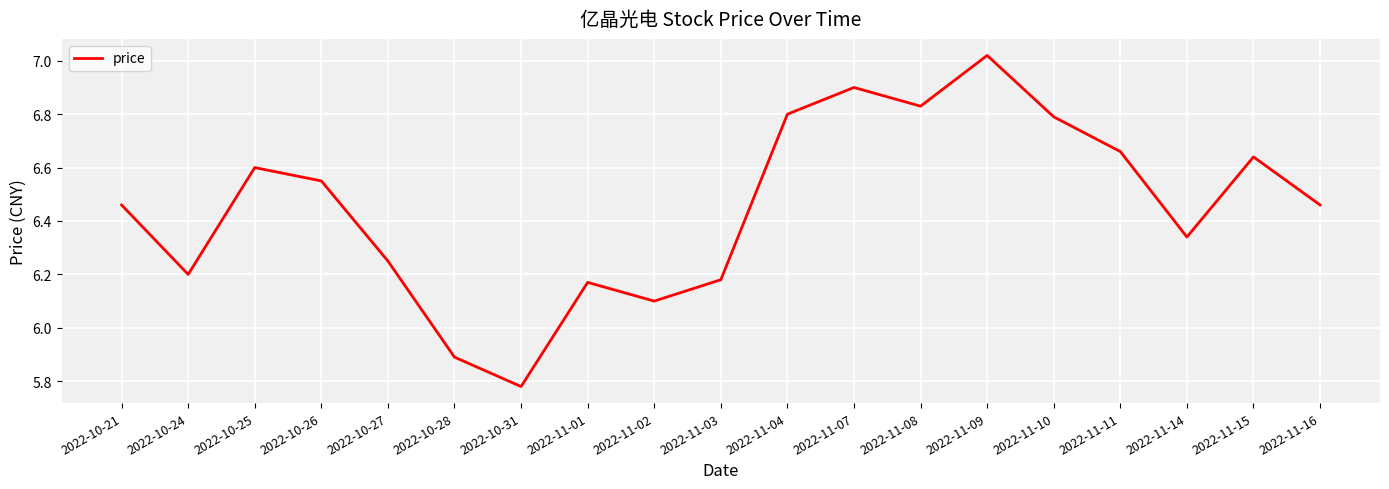

What is the sum of all values?

122.6